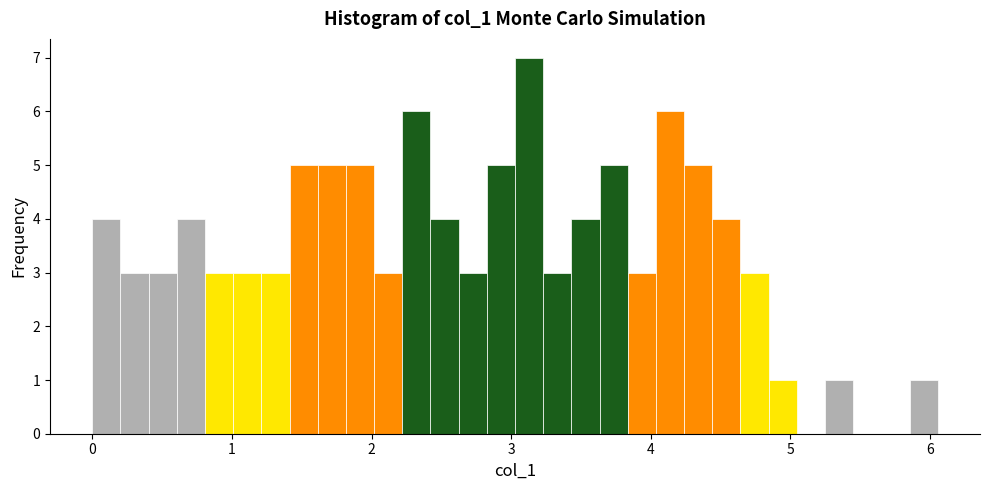

Read against the x-axis, roughly where is the centre of the tallest bar?

3.1